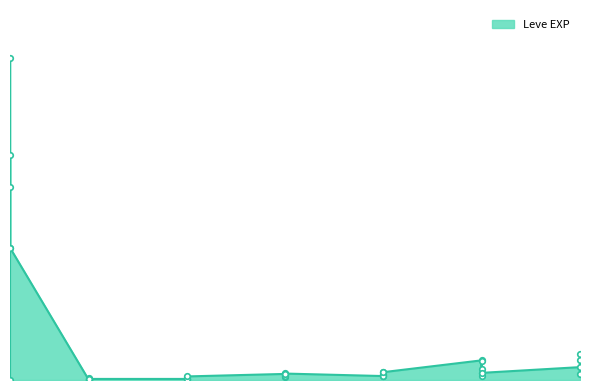

What is the sum of all values?

3413